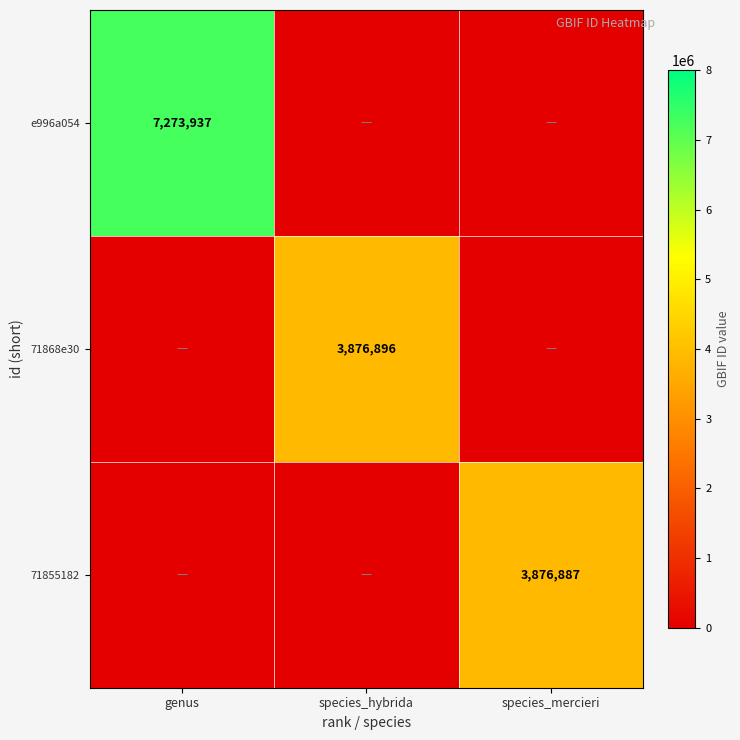

The 71855182 series shows 6914902 at species_mercieri. True or false?

False